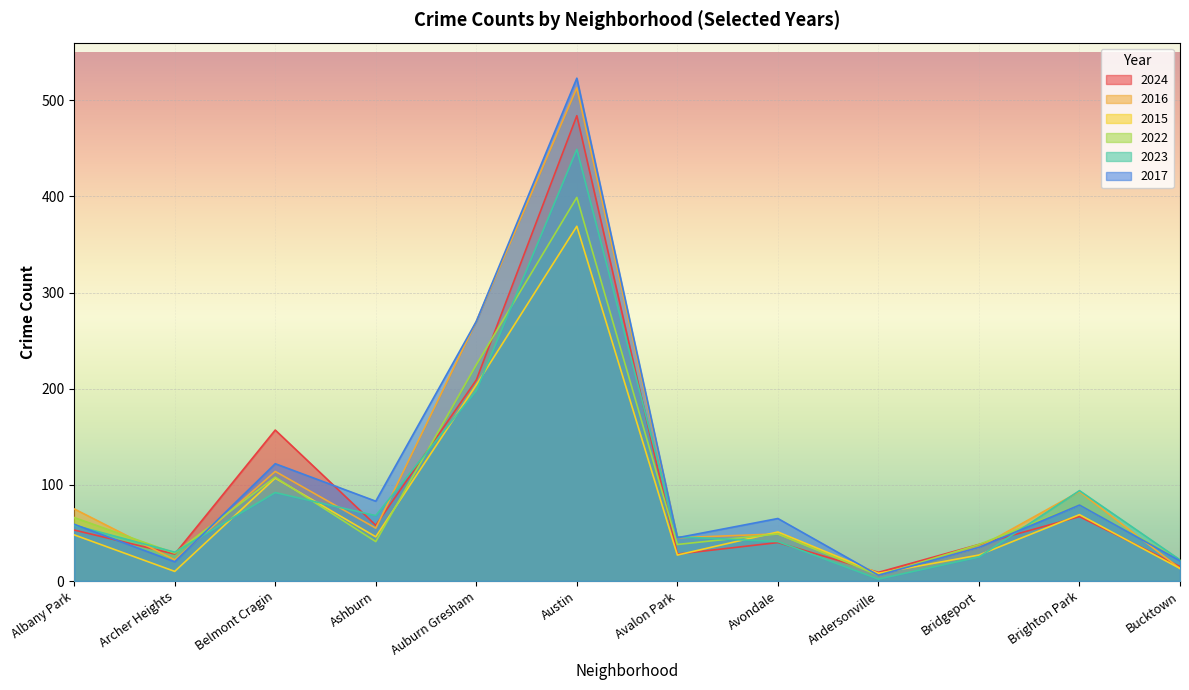

What is the value of the 2015 point at the 3rd from the left?

107